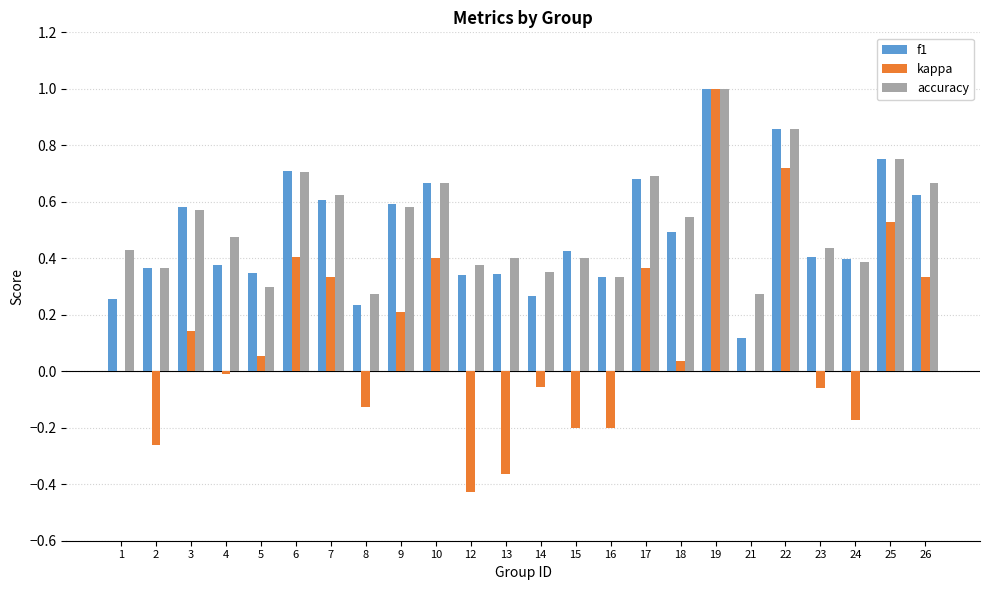

What is the sum of all accuracy values?

12.5